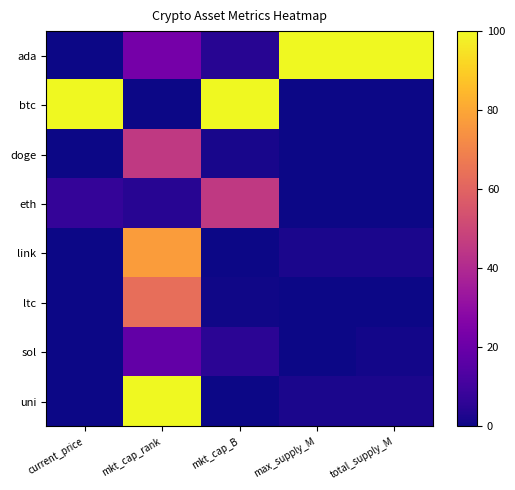

Reading left to right, transcribe all the data shown in this chart.

ada: current_price=0.0	mkt_cap_rank=22.7	mkt_cap_B=4.5	max_supply_M=100.0	total_supply_M=100.0
btc: current_price=100.0	mkt_cap_rank=0.0	mkt_cap_B=100.0	max_supply_M=0.0	total_supply_M=0.0
doge: current_price=0.0	mkt_cap_rank=45.5	mkt_cap_B=1.8	max_supply_M=0.0	total_supply_M=0.0
eth: current_price=7.3	mkt_cap_rank=4.5	mkt_cap_B=45.5	max_supply_M=0.0	total_supply_M=0.0
link: current_price=0.0	mkt_cap_rank=77.3	mkt_cap_B=0.3	max_supply_M=2.2	total_supply_M=2.2
ltc: current_price=0.4	mkt_cap_rank=63.6	mkt_cap_B=0.5	max_supply_M=0.2	total_supply_M=0.2
sol: current_price=0.4	mkt_cap_rank=18.2	mkt_cap_B=5.4	max_supply_M=0.0	total_supply_M=1.1
uni: current_price=0.0	mkt_cap_rank=100.0	mkt_cap_B=0.0	max_supply_M=2.2	total_supply_M=2.2